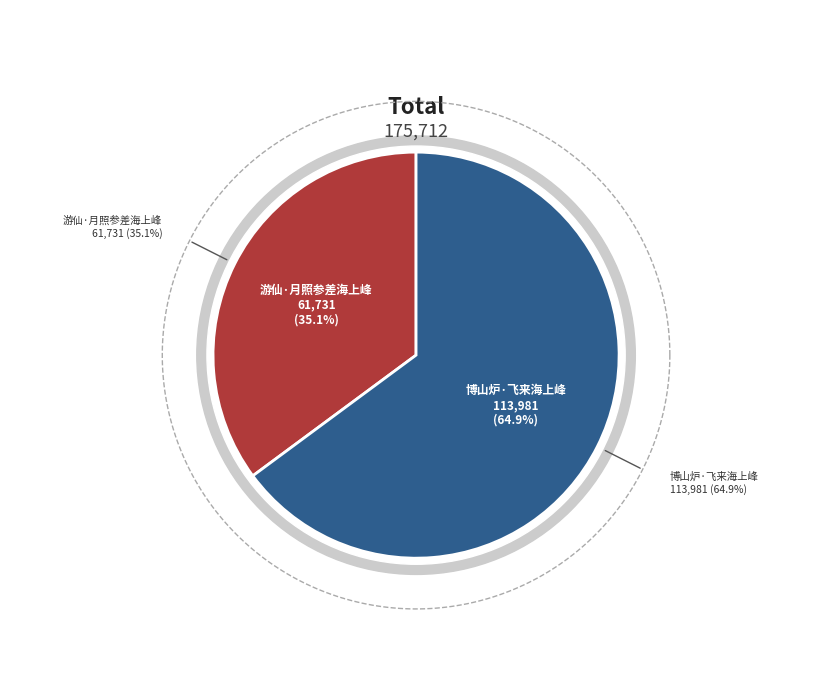

Is 博山炉·飞来海上峰 the majority of the pie?

Yes